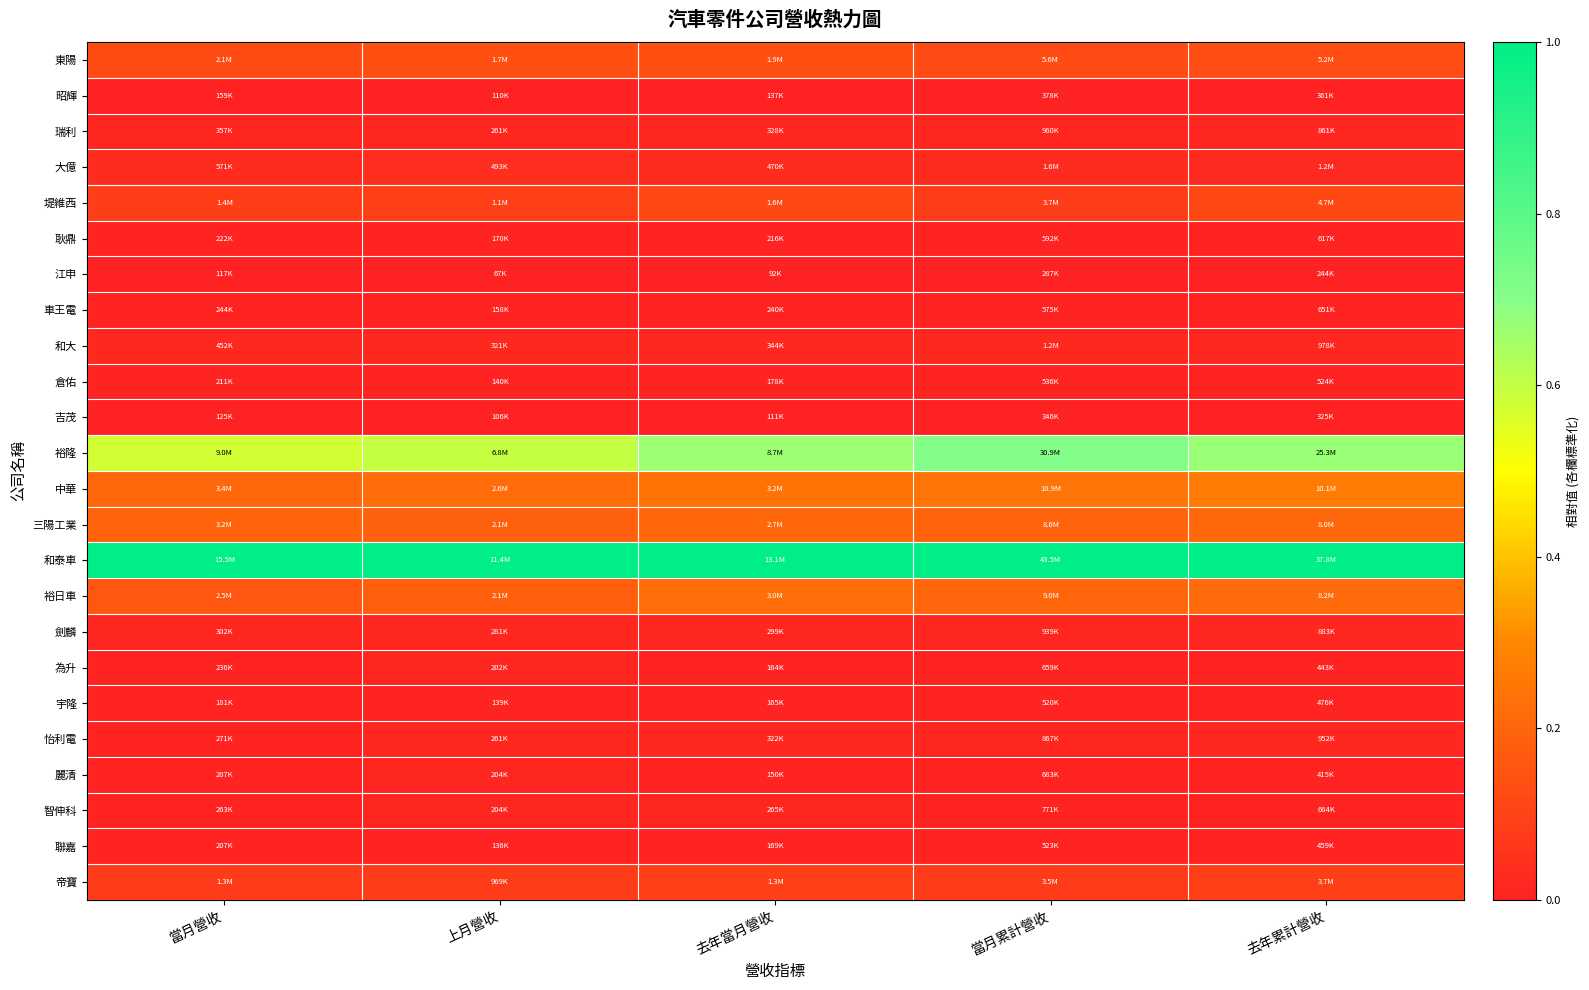

At 當月累計營收, list the series in order from largest to smallest.

和泰車, 裕隆, 中華, 裕日車, 三陽工業, 東陽, 堤維西, 帝寶, 大億, 和大, 瑞利, 劍麟, 怡利電, 智伸科, 麗清, 為升, 耿鼎, 車王電, 倉佑, 聯嘉, 宇隆, 昭輝, 吉茂, 江申